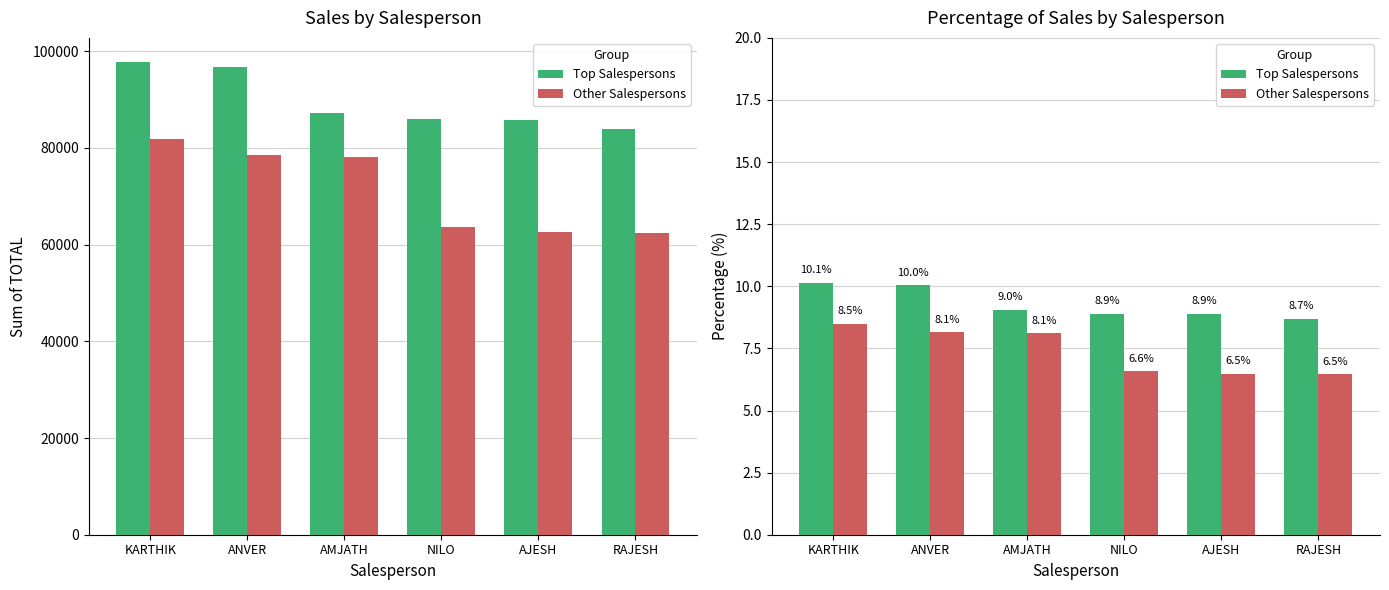

What is the average value of the Other Salespersons series?

7.4